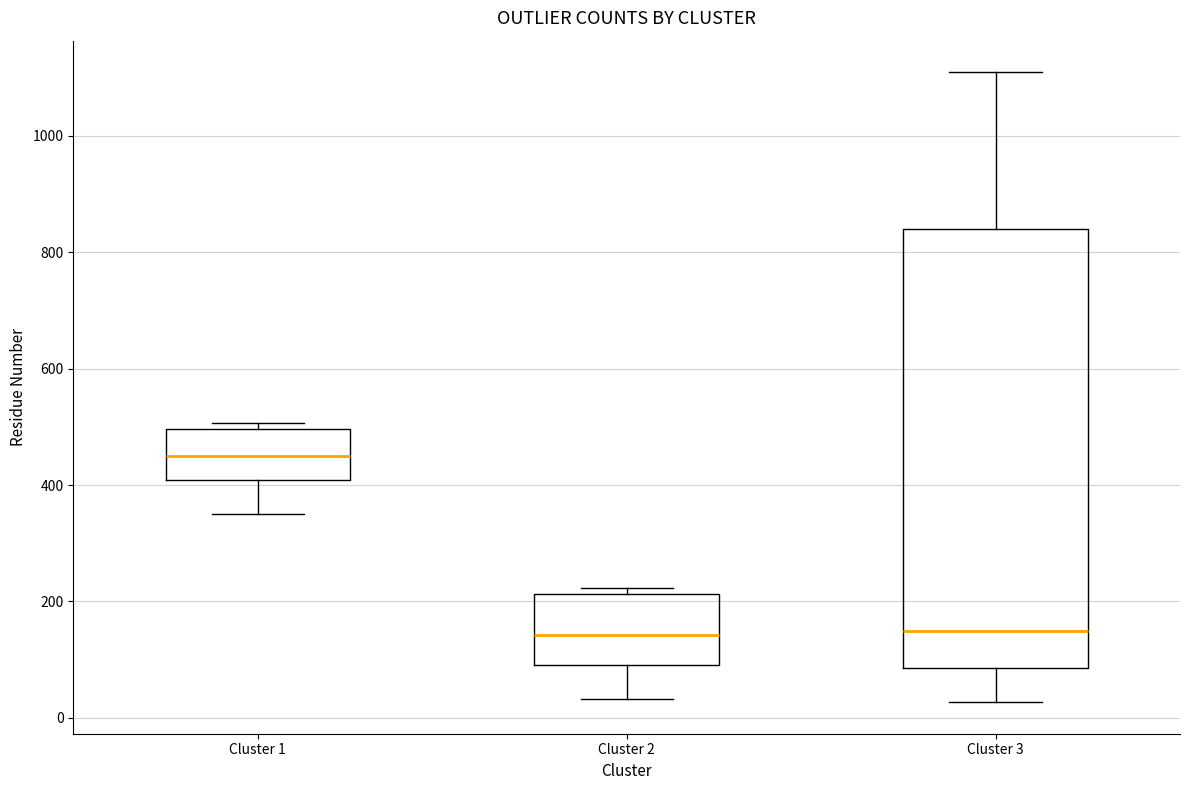

Where does the median line of the box for Cluster 2 sit on the y-axis? The values are not printed on the chart, so give them approximately, as read against the axis.

140